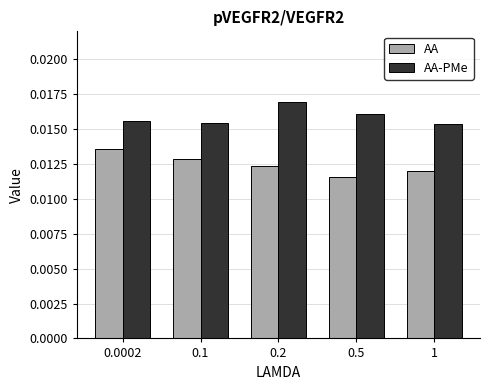

What is the label of the 3rd bar from the right?

0.2